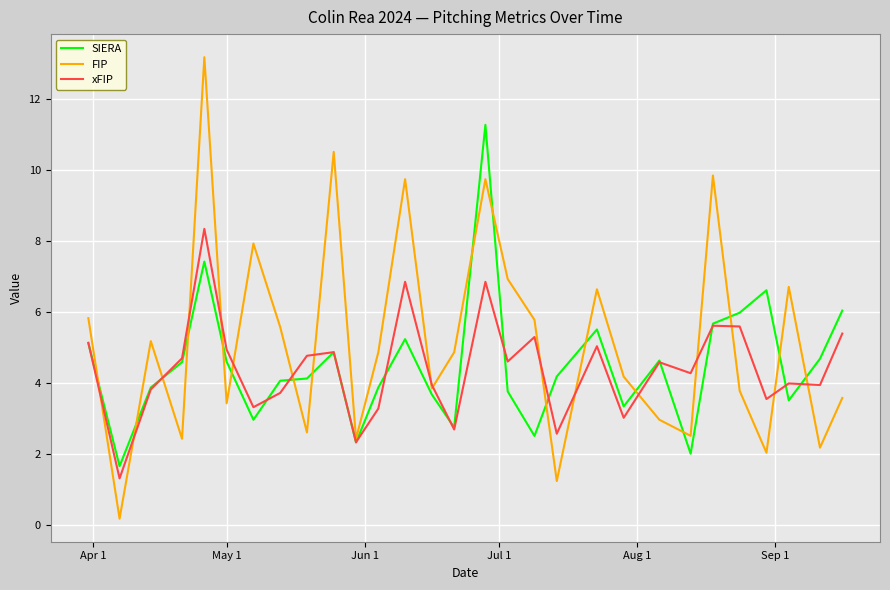

Which series has the largest total across all categories?

FIP